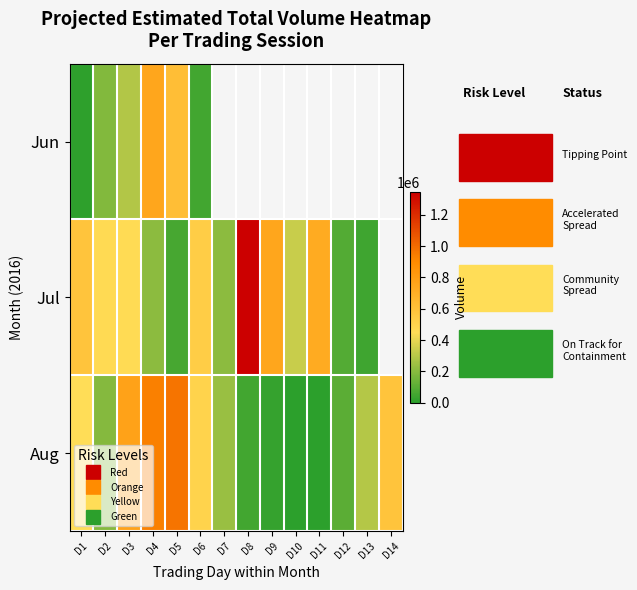

Which has a higher value, D6 or D14?

D14